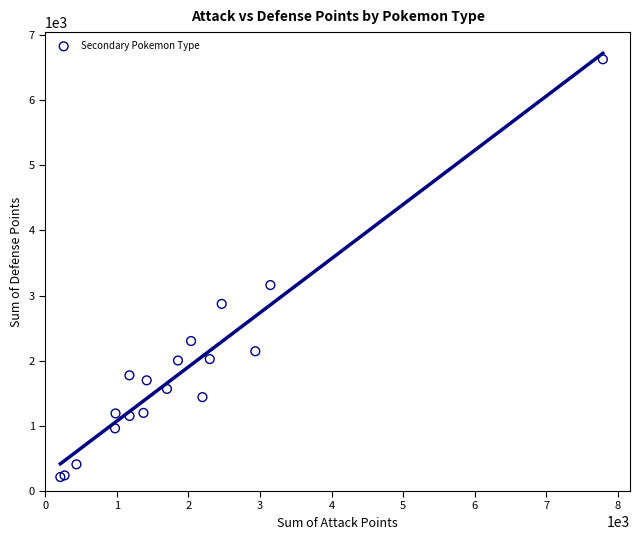

What Y value in the scatter plot is closest to 3420?

3161